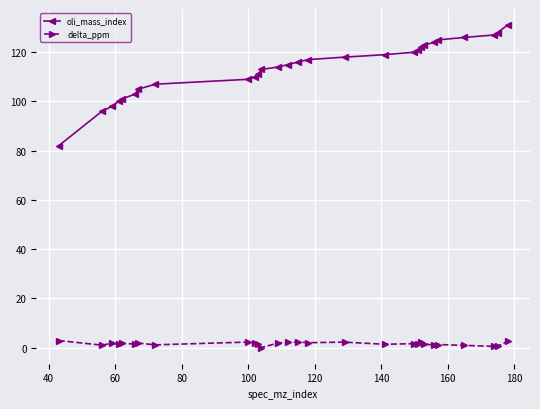

Which series has the largest range (max minus min)?

oli_mass_index